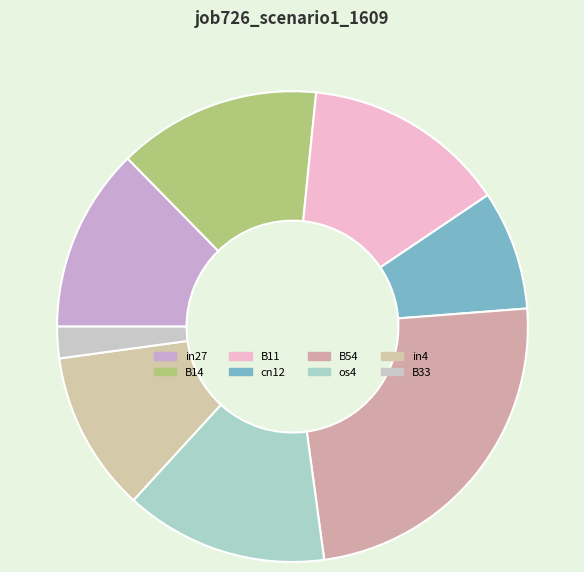

What portion of the pie excludes B54?

75.9%